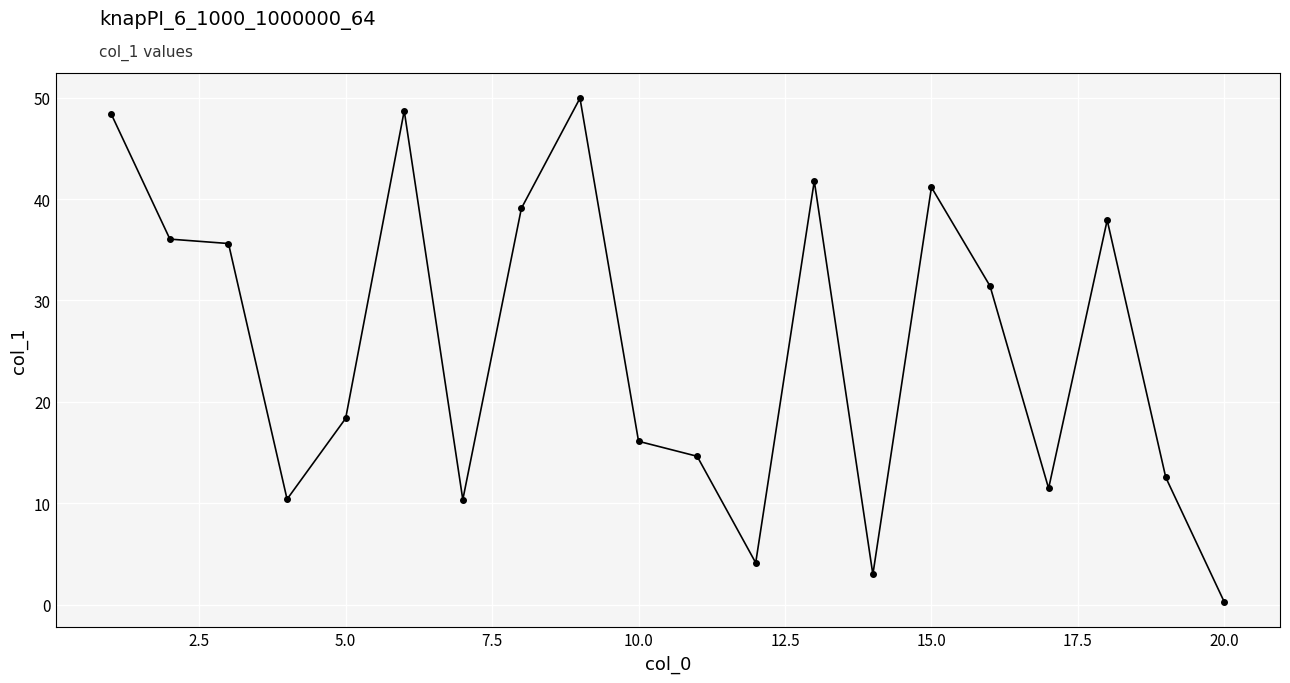

What is the maximum value shown in the chart?

49.9